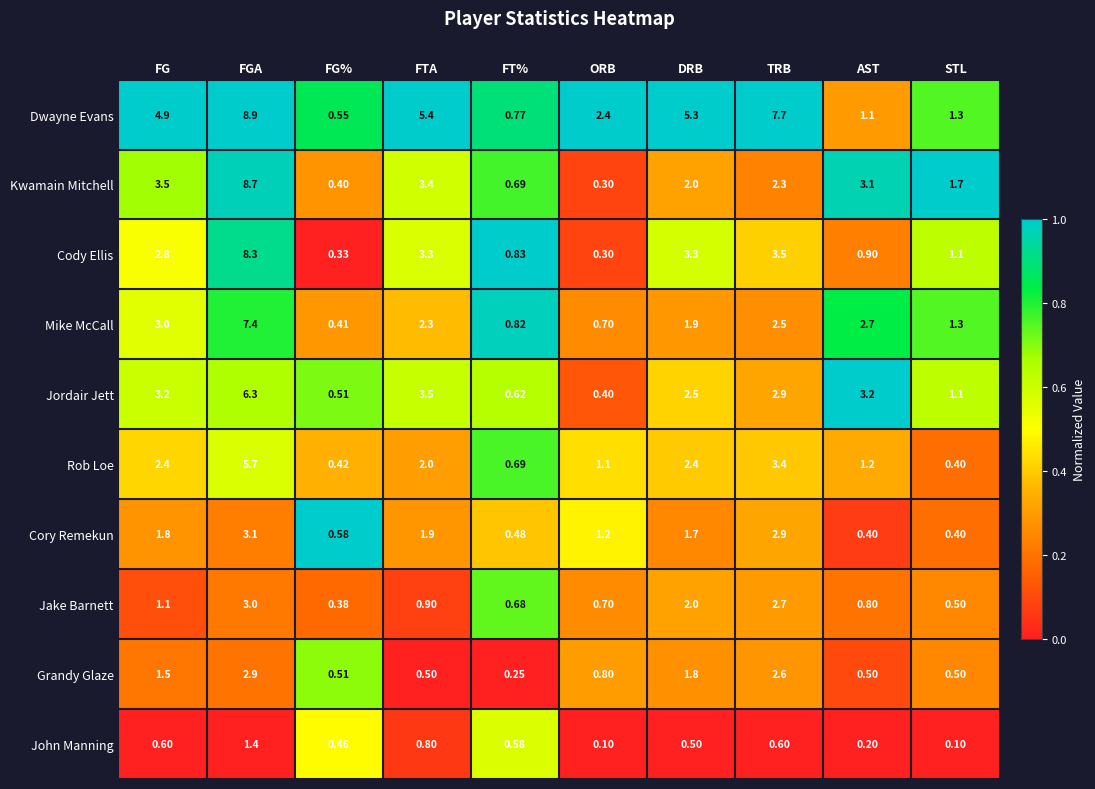

Rank the series by their maximum value, from lowest to highest.

John Manning, Grandy Glaze, Jake Barnett, Cory Remekun, Rob Loe, Jordair Jett, Mike McCall, Cody Ellis, Kwamain Mitchell, Dwayne Evans